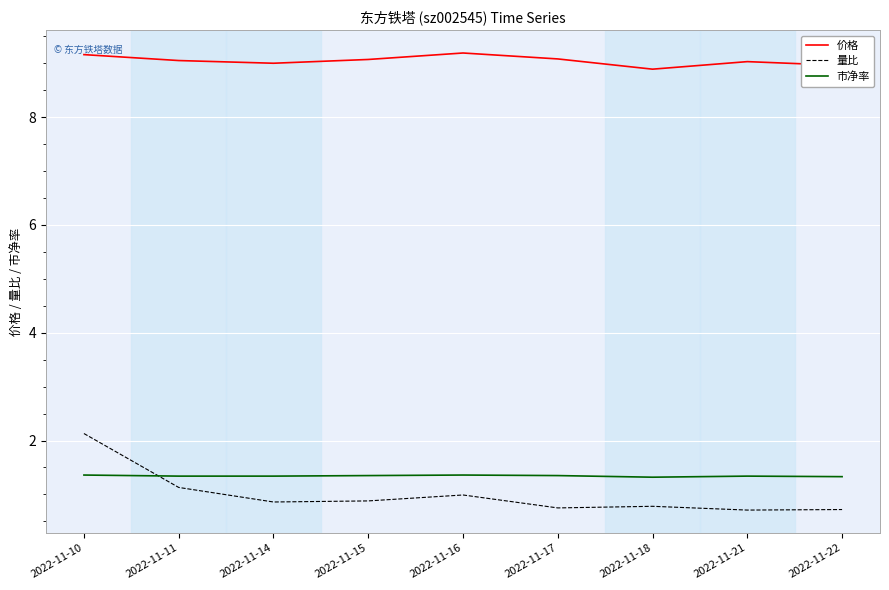

True or false: 价格 has a value of 12.6 at 2022-11-17.

False